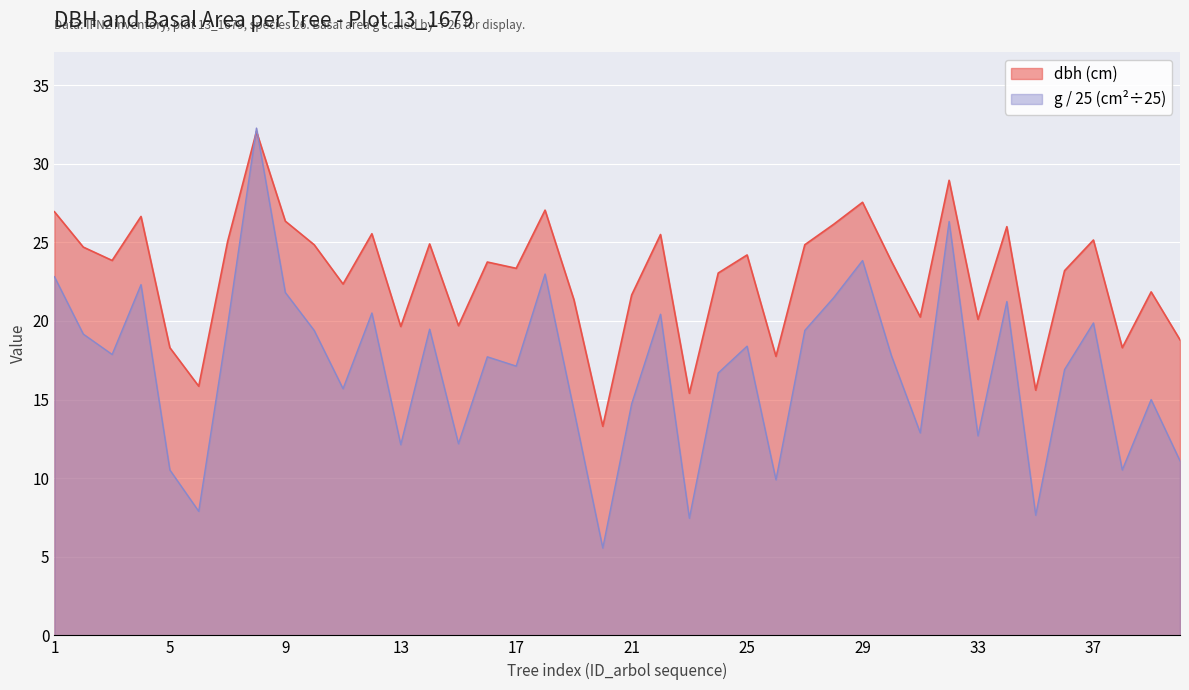

What is the value of the g point at the 34th from the left?

21.2